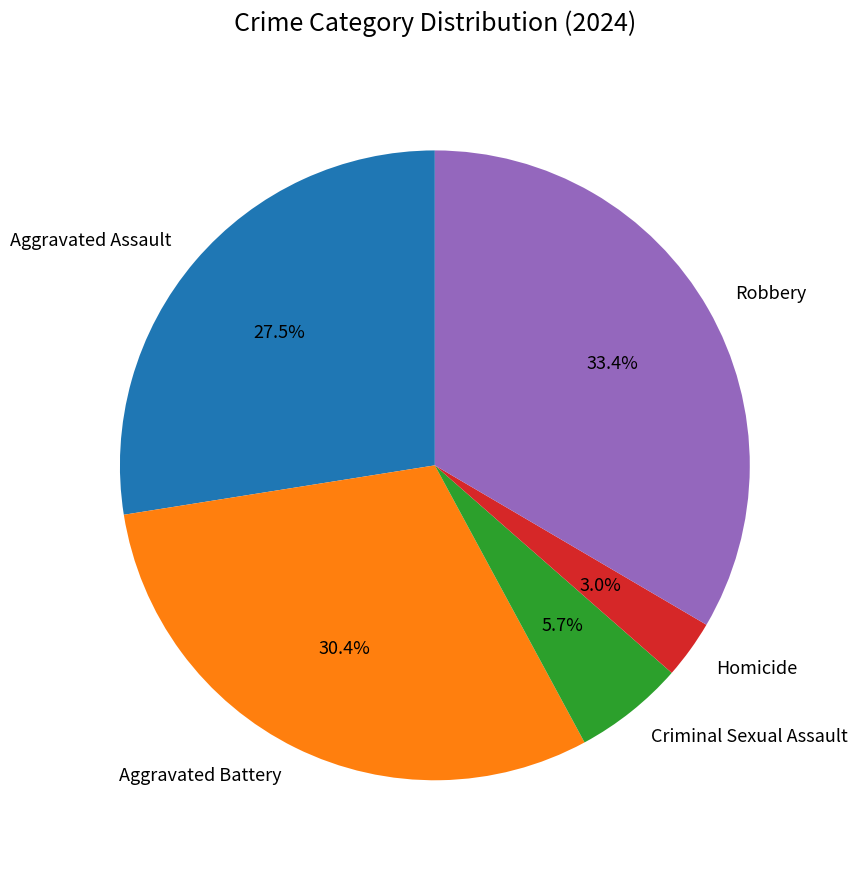

True or false: Robbery accounts for 33% of the total.

True